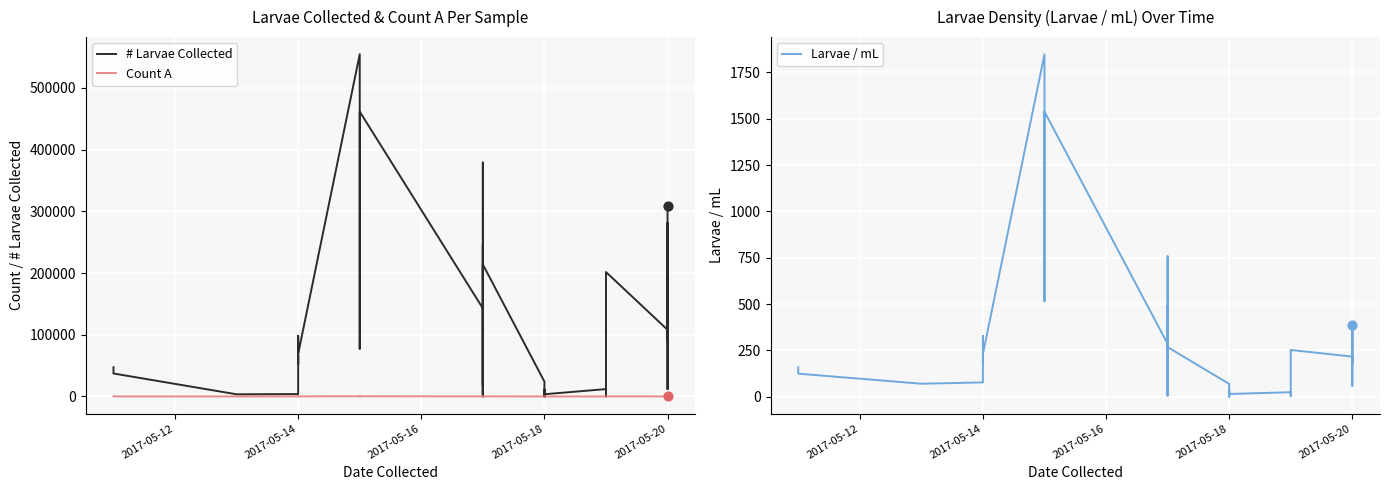

Which series contains the highest Y value?

# Larvae Collected